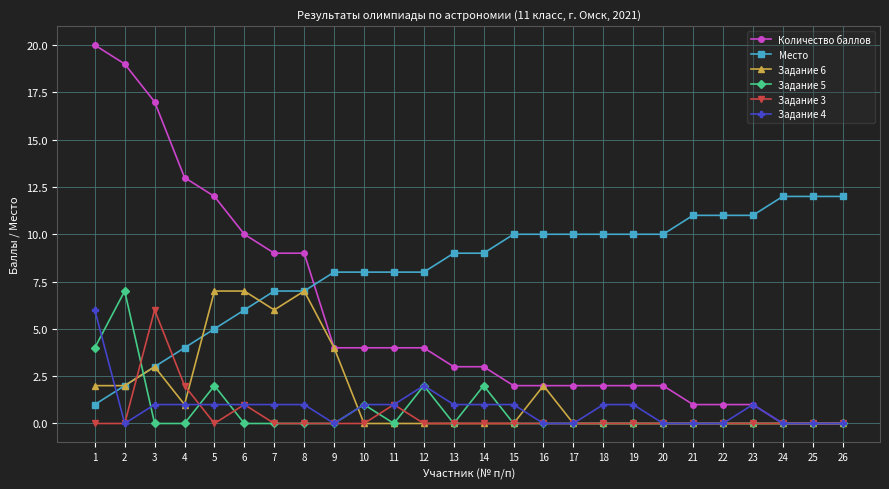

Where do Место and Задание 5 first cross each other?

2 and 3